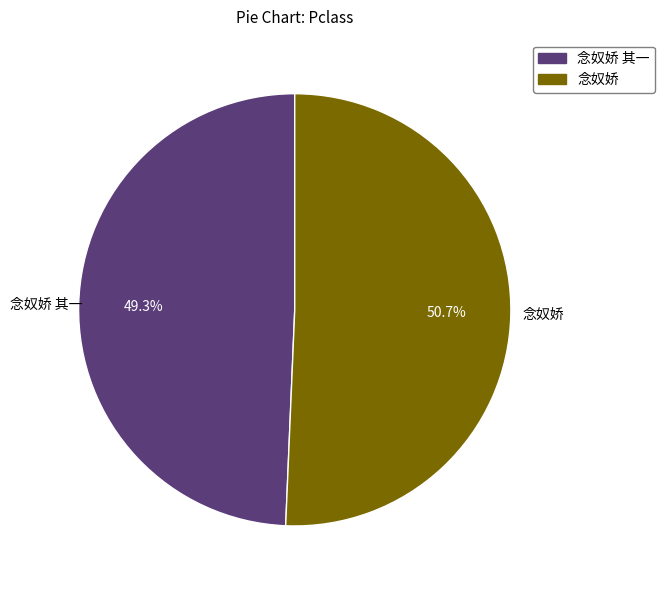

How many segments does this pie chart have?

2